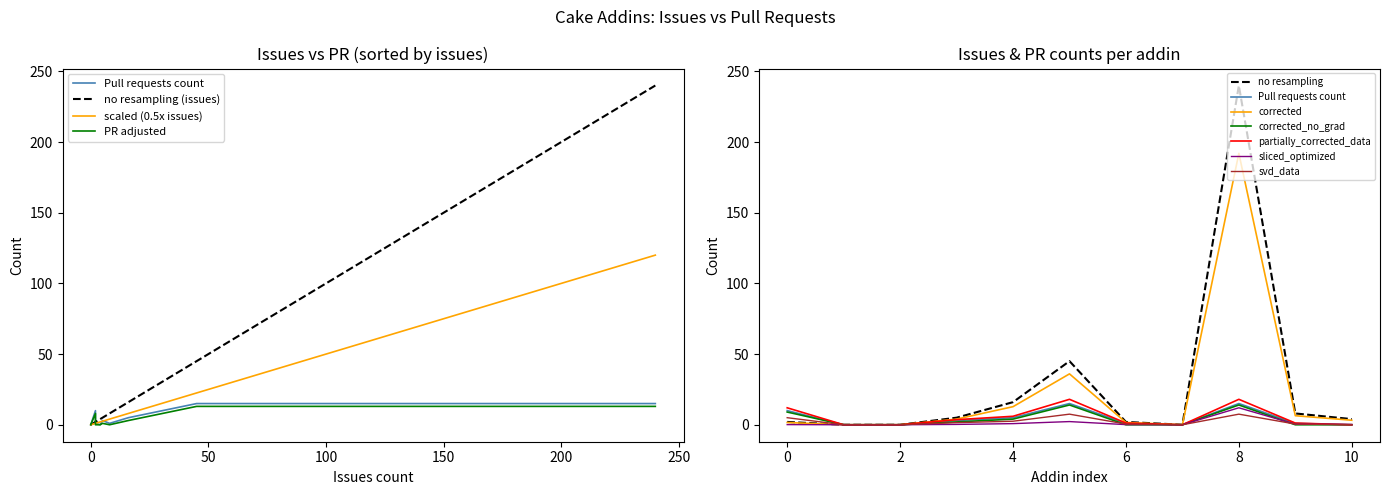

How many values in the Pull requests count series are below 1?

4